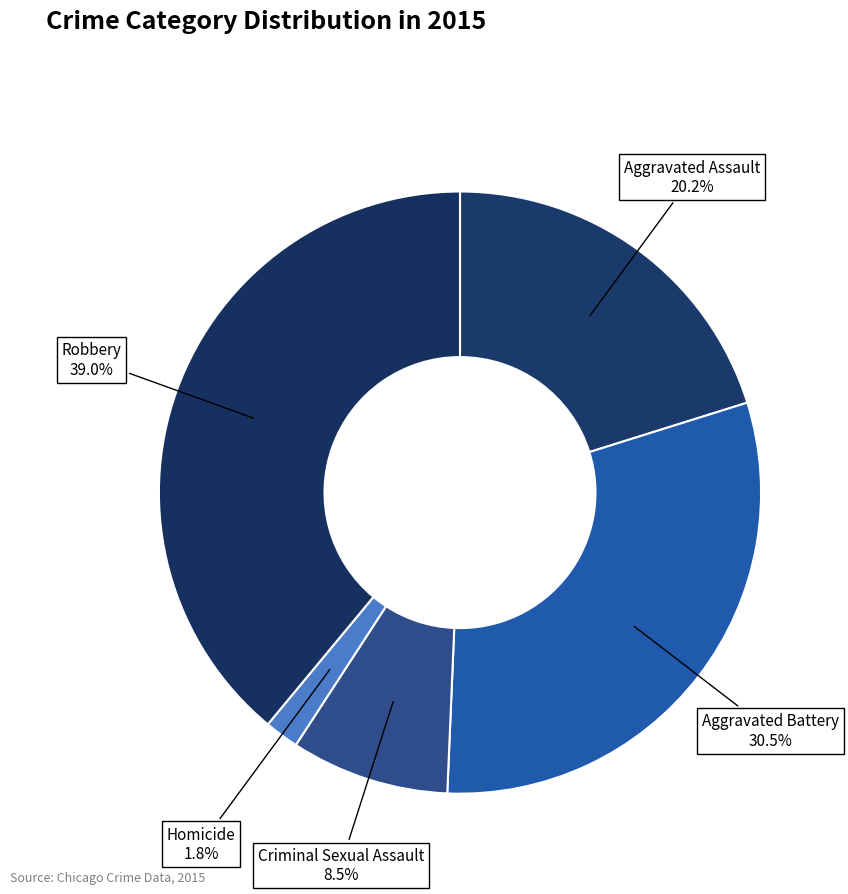

How many segments does this pie chart have?

5